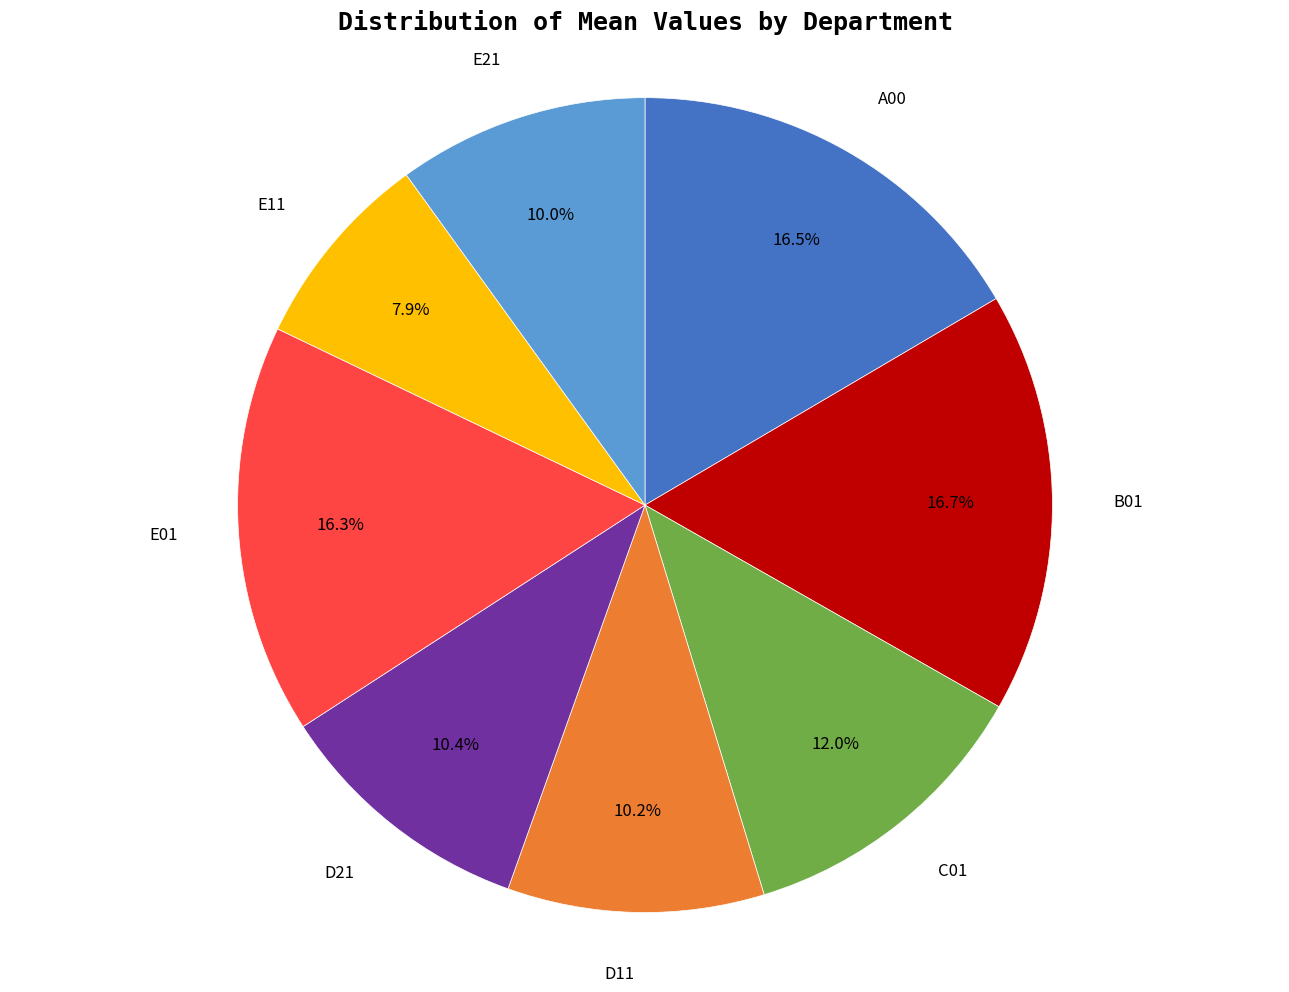

Is there a majority slice in this chart?

No